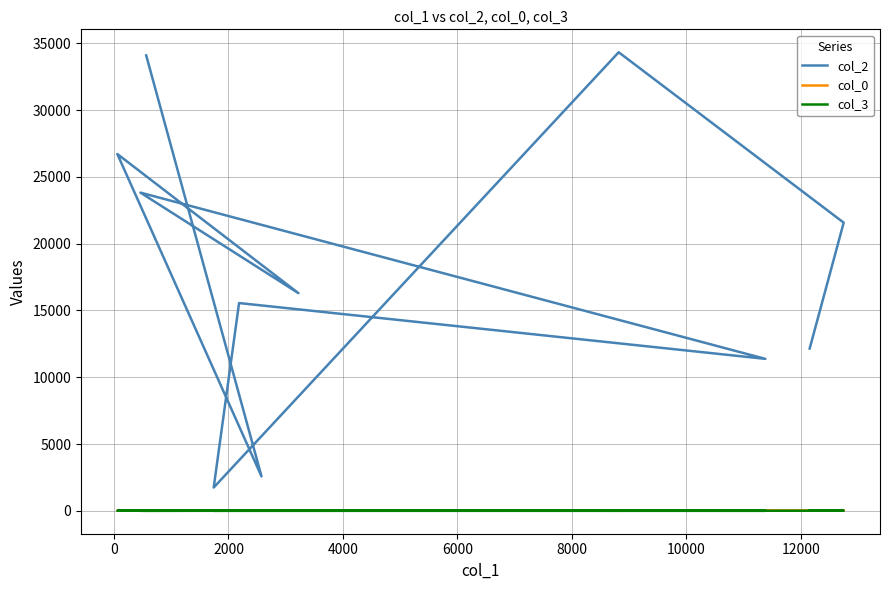

What is the maximum value shown in the chart?

34334